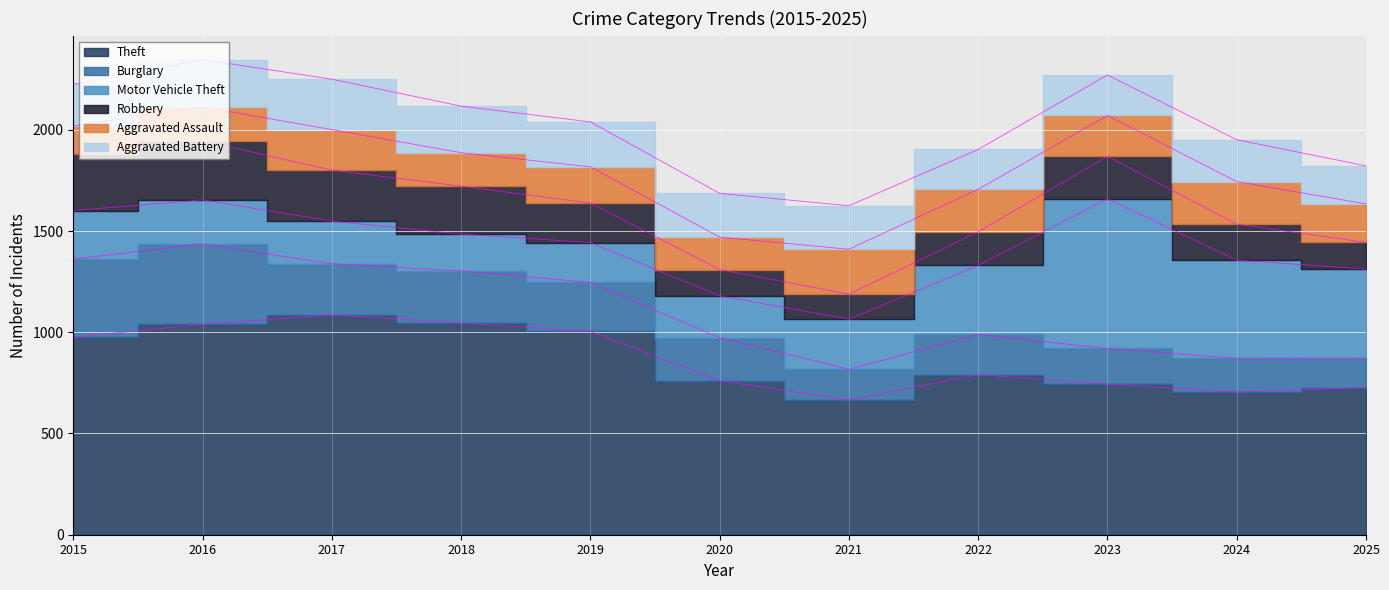

Which series has the widest spread of values?

Motor Vehicle Theft